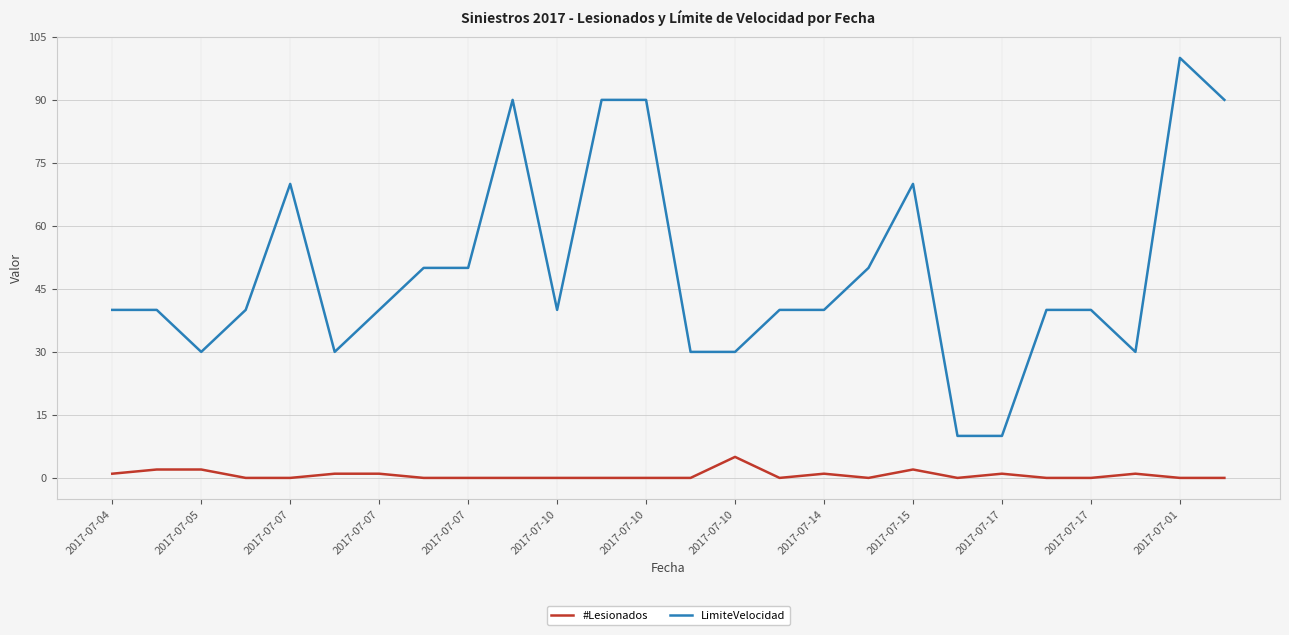

Rank the series by their maximum value, from highest to lowest.

LimiteVelocidad, #Lesionados